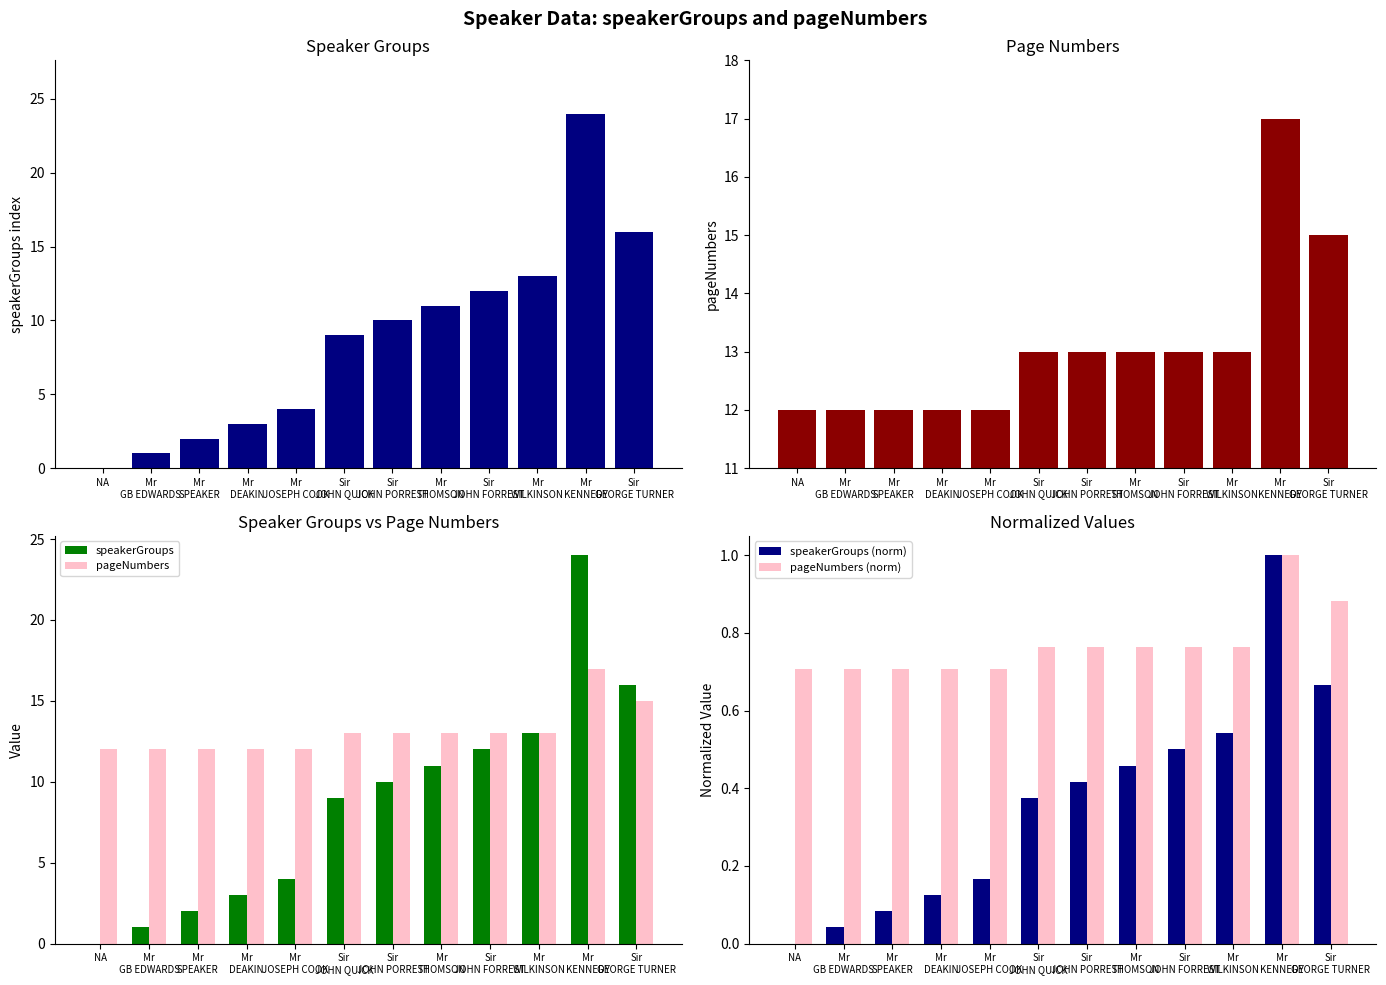

How many groups of bars are there?

12